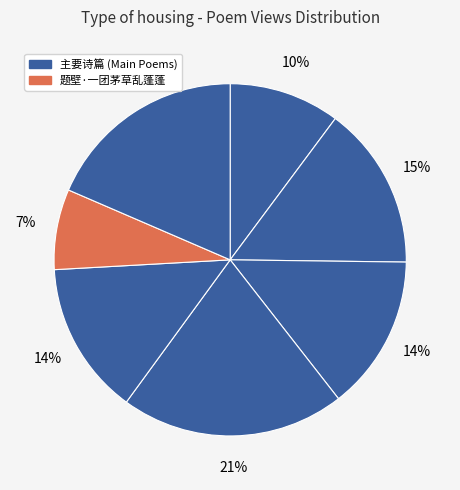

How many slices are in this pie chart?

7